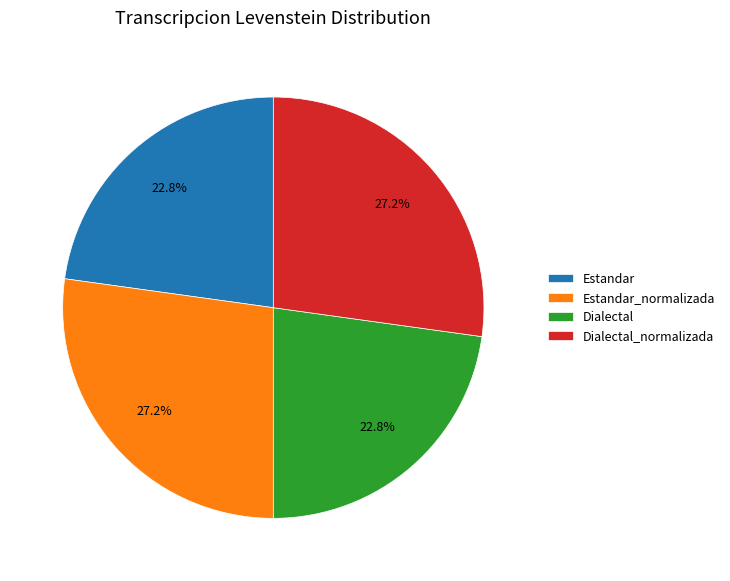

What percentage is NOT represented by Estandar?

77.2%